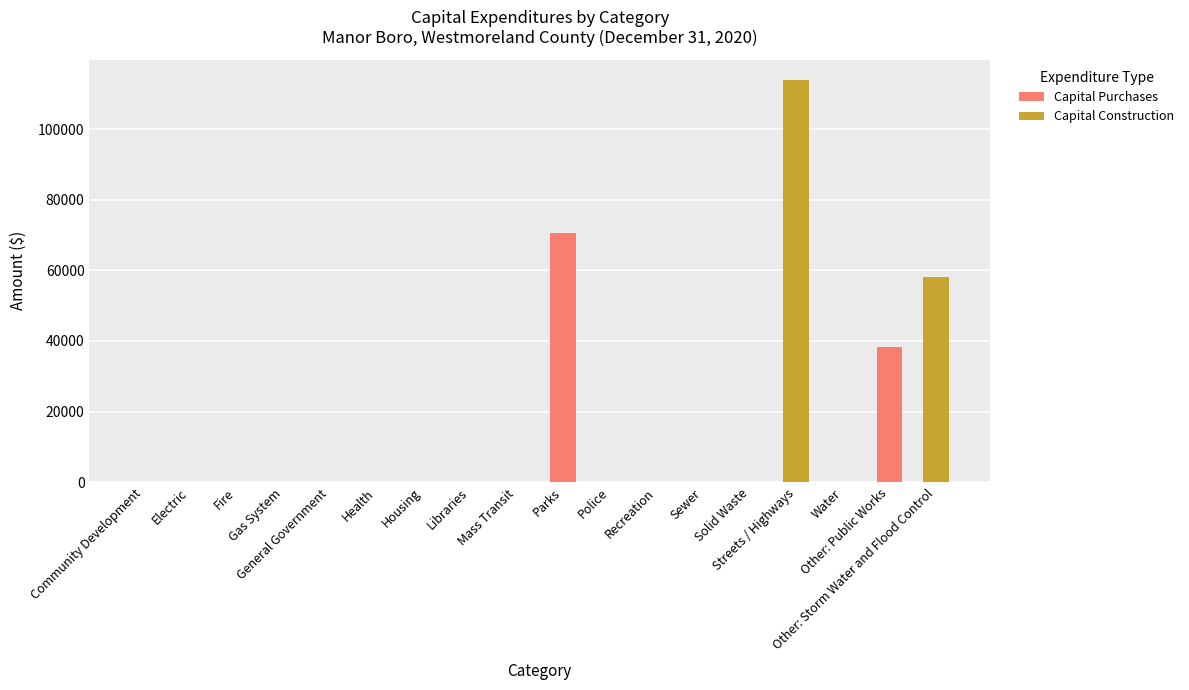

What is the highest value of the Capital Purchases series?

70480